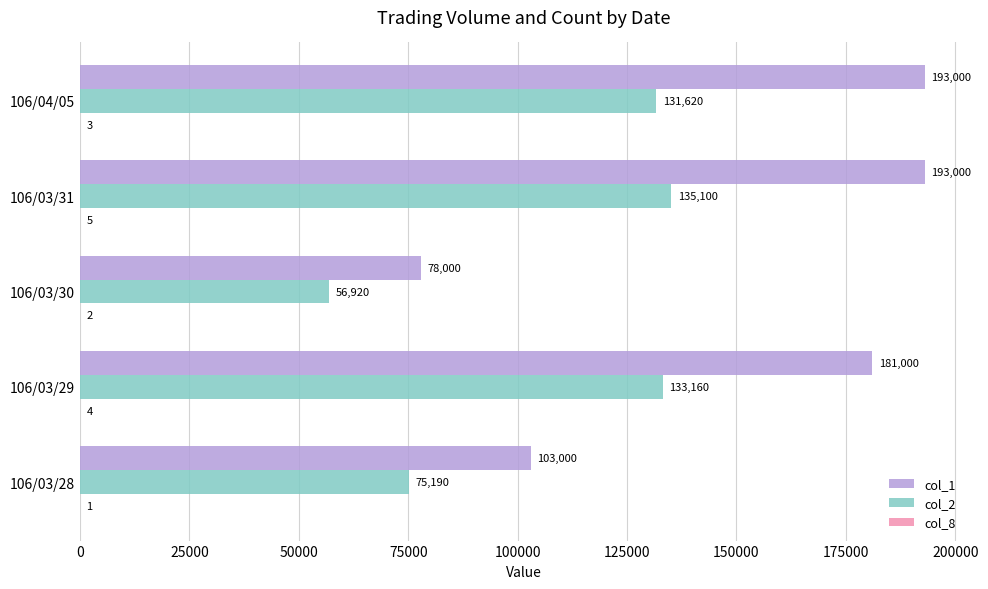

What is the maximum value for col_1?

193000